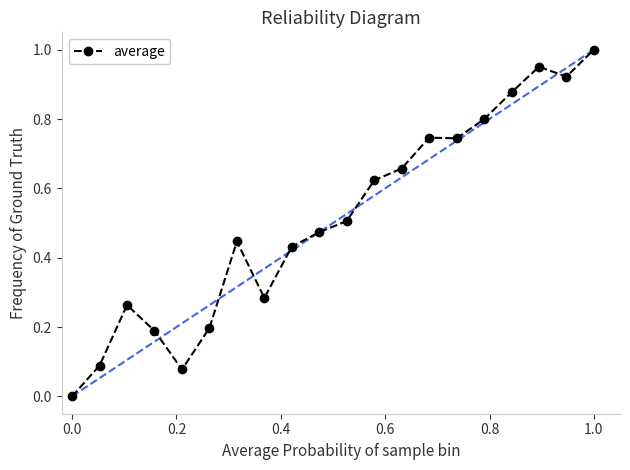

True or false: there are more than 0 points higher than both neighbors.

True